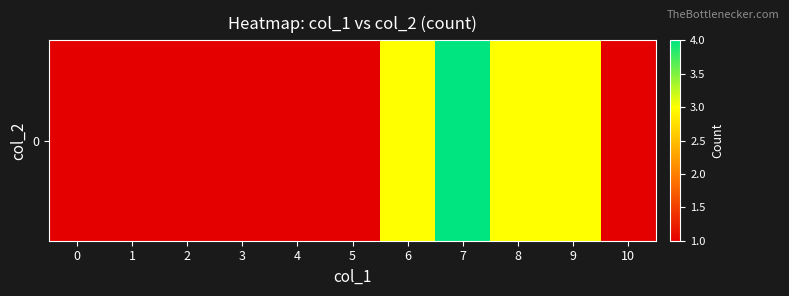

Is it true that the value at 10 is 2?

False